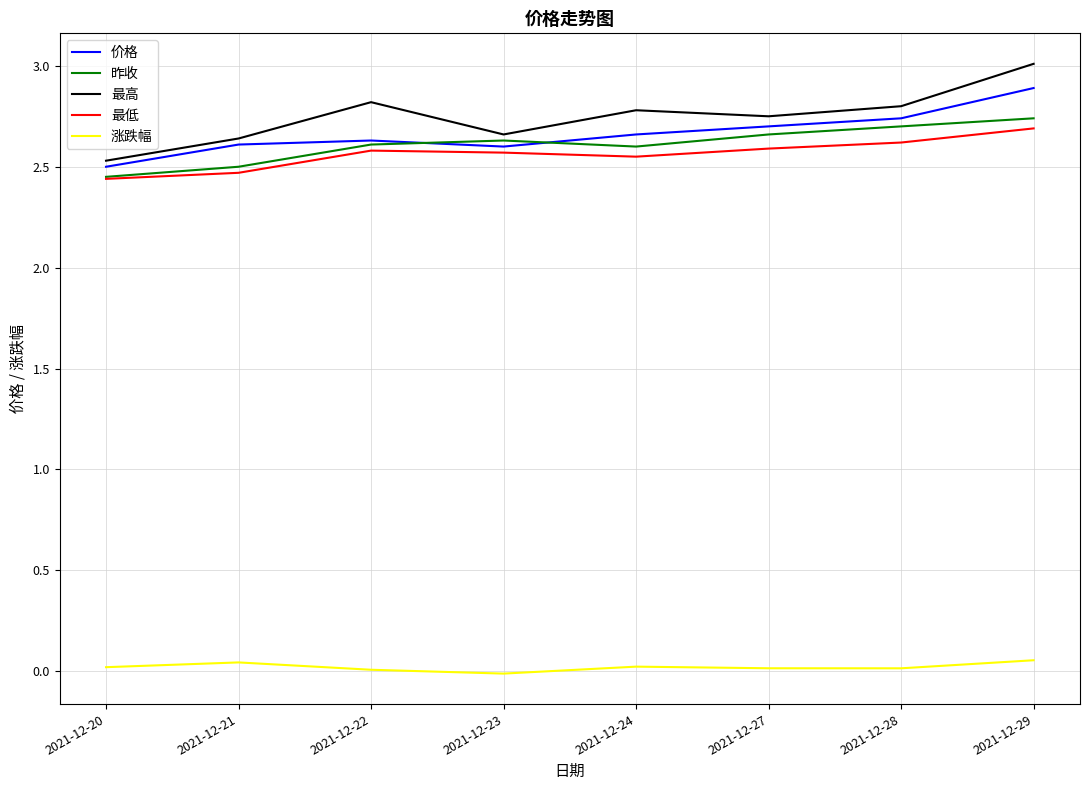

Is it true that 昨收 equals 4.0 at 2021-12-27?

False